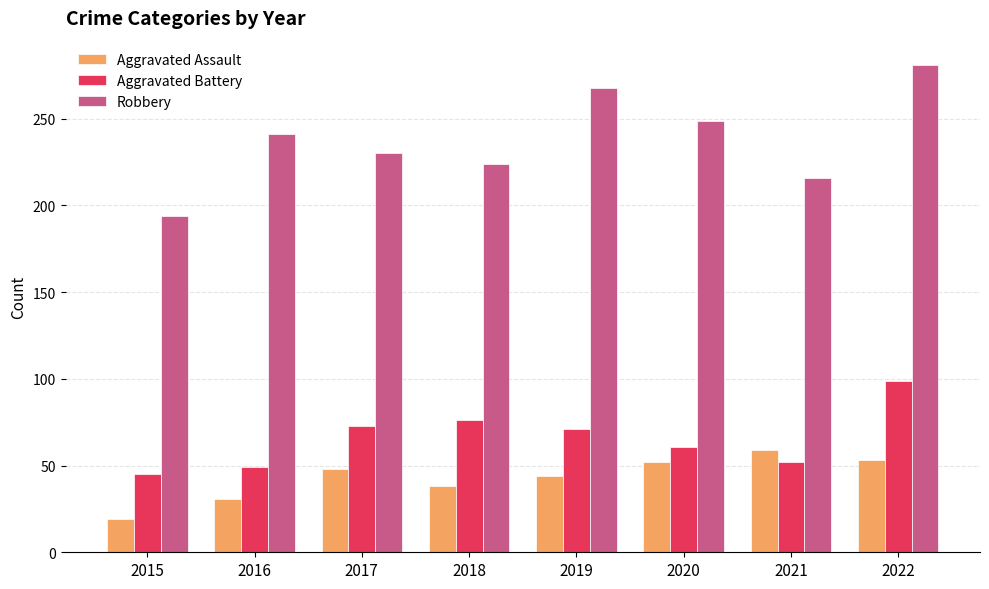

What is the sum of the Aggravated Battery values at 2015 and 2016?

94